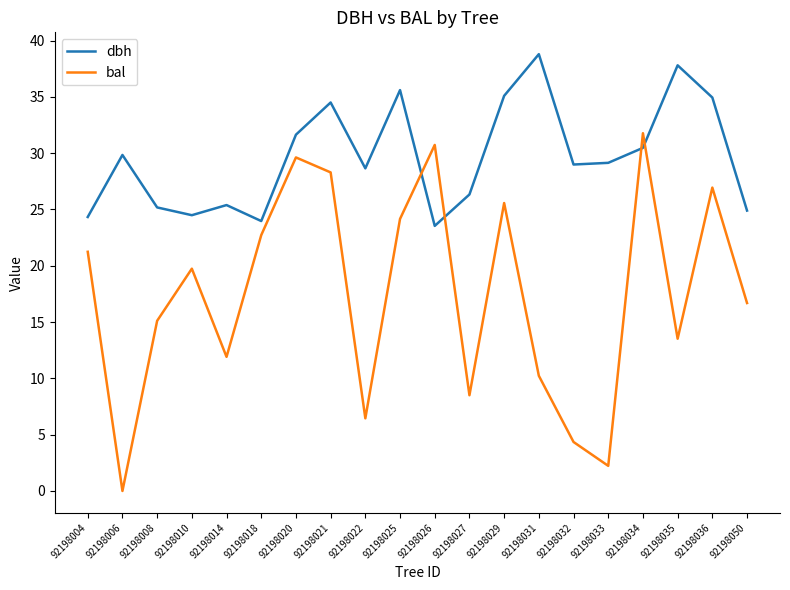

How many intersections are there between bal and dbh?

4